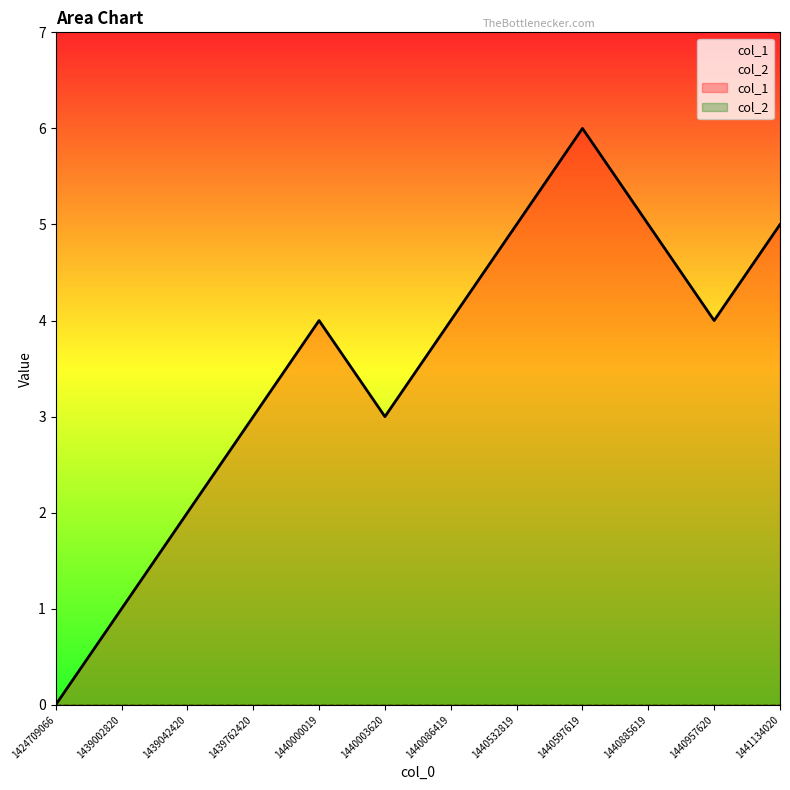

Reading left to right, extract all data points from this chart.

1424709066=0	1439002820=1	1439042420=2	1439762420=3	1440000019=4	1440003620=3	1440086419=4	1440532819=5	1440597619=6	1440885619=5	1440957620=4	1441134020=5